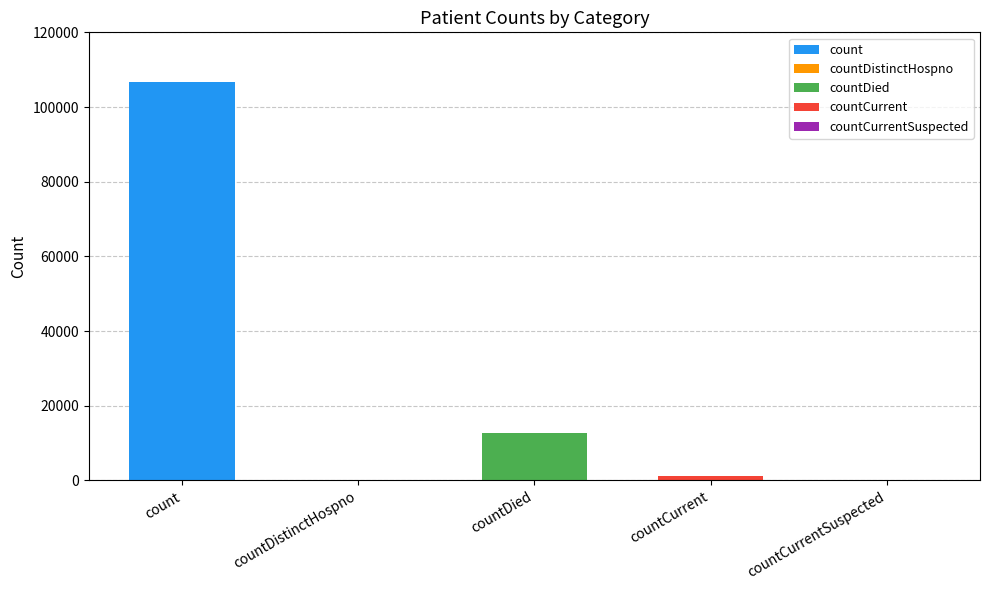

Reading left to right, extract all data points from this chart.

106686	0	12698	1151	0